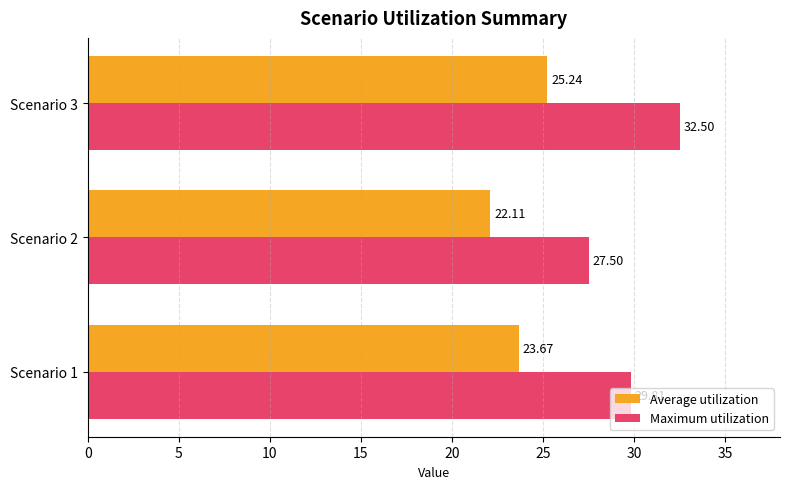

At how many categories does at least one series exceed 29?

2